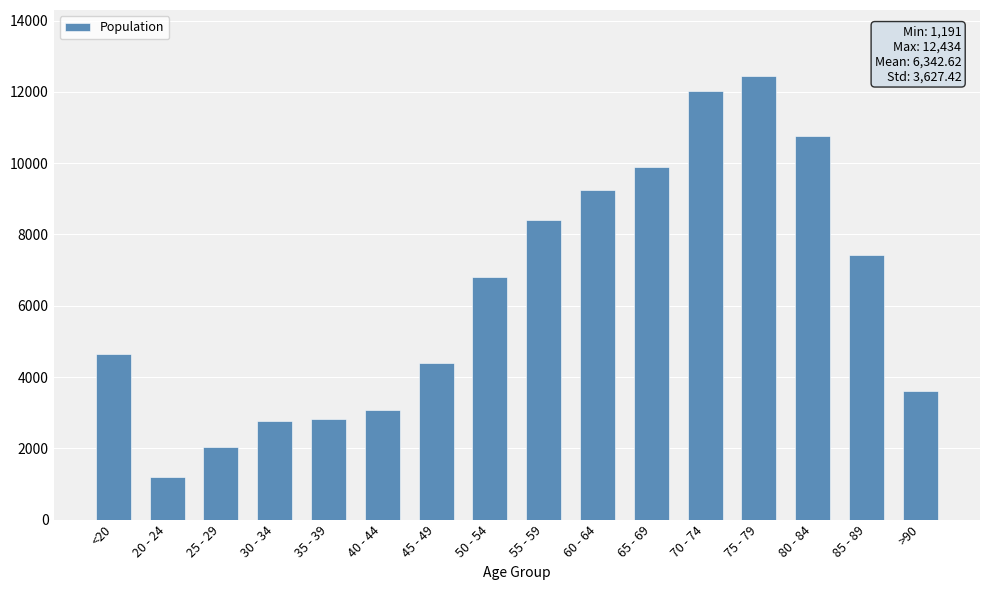

At which category does the chart reach its minimum across all series?

20 - 24